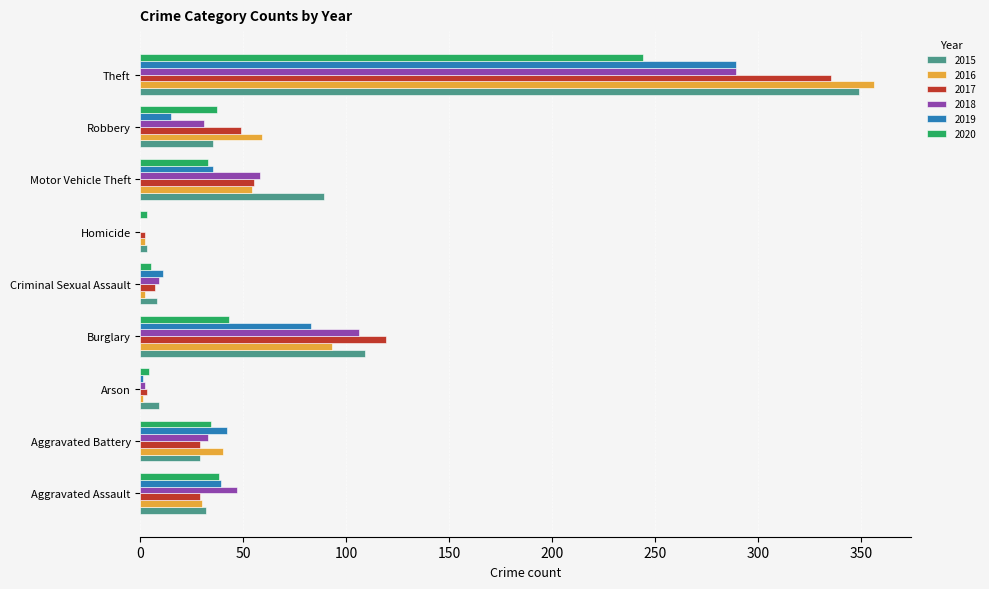

True or false: 2015 has a value of 109 at Burglary.

True